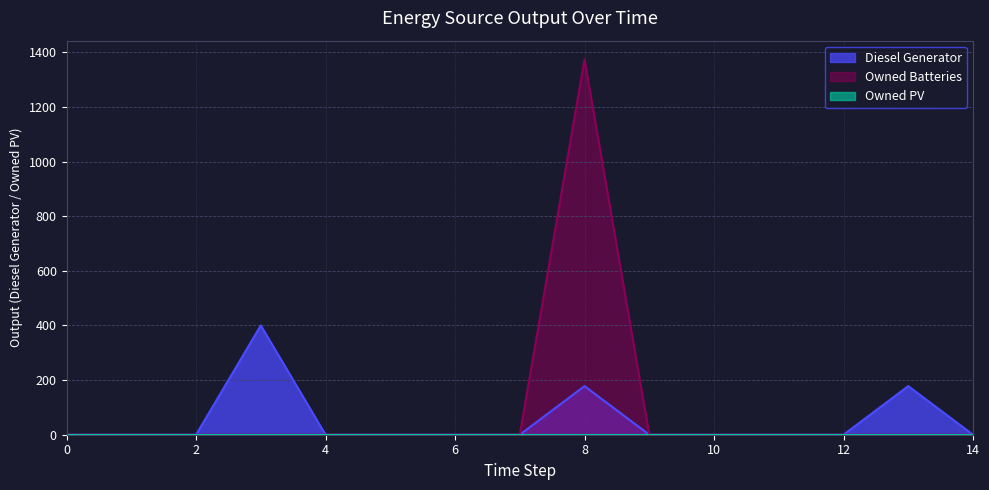

Which series has the widest spread of values?

Owned Batteries